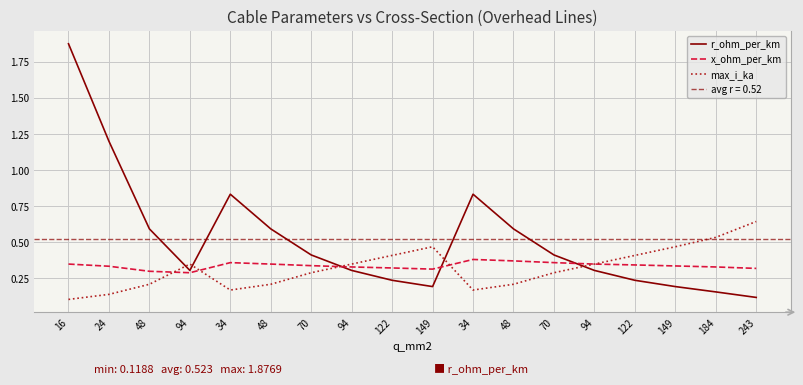

After their last crossing, which series has the higher values: r_ohm_per_km or x_ohm_per_km?

x_ohm_per_km